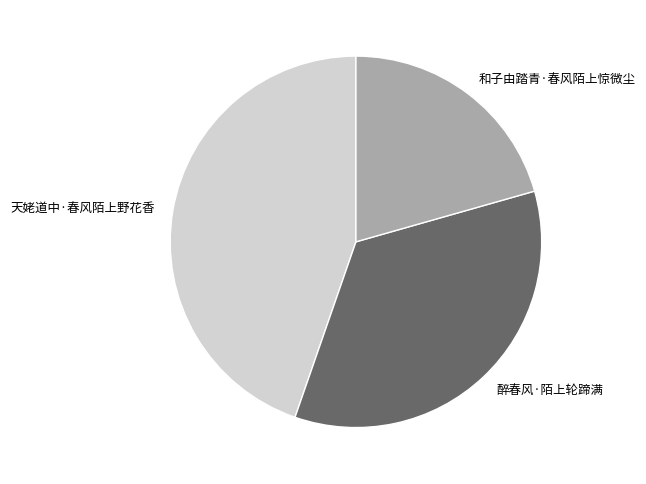

What is the largest slice in the pie chart?

天姥道中·春风陌上野花香